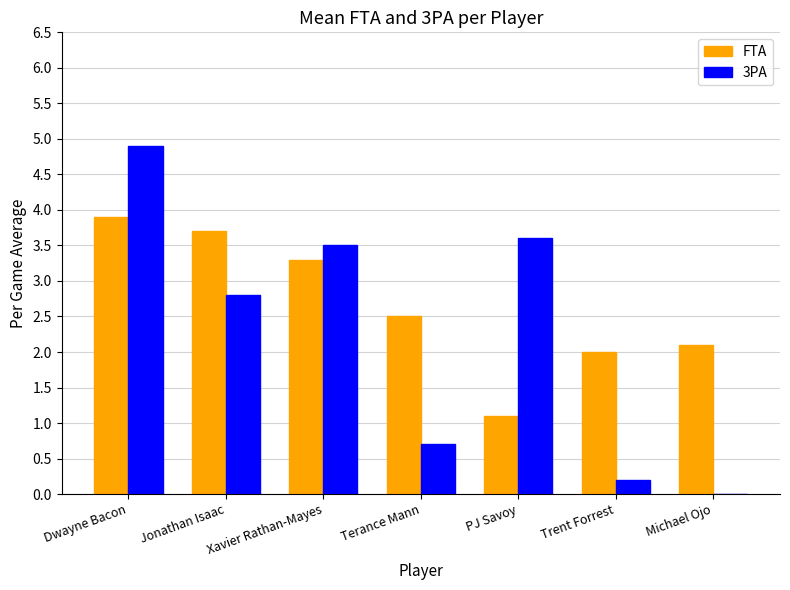

What is the maximum value for FTA?

3.9